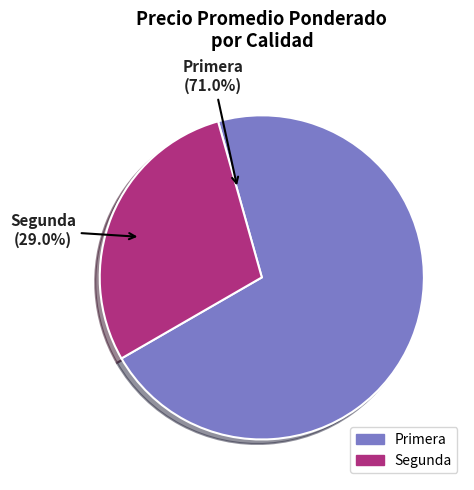

Which category has the biggest portion of the pie?

Primera